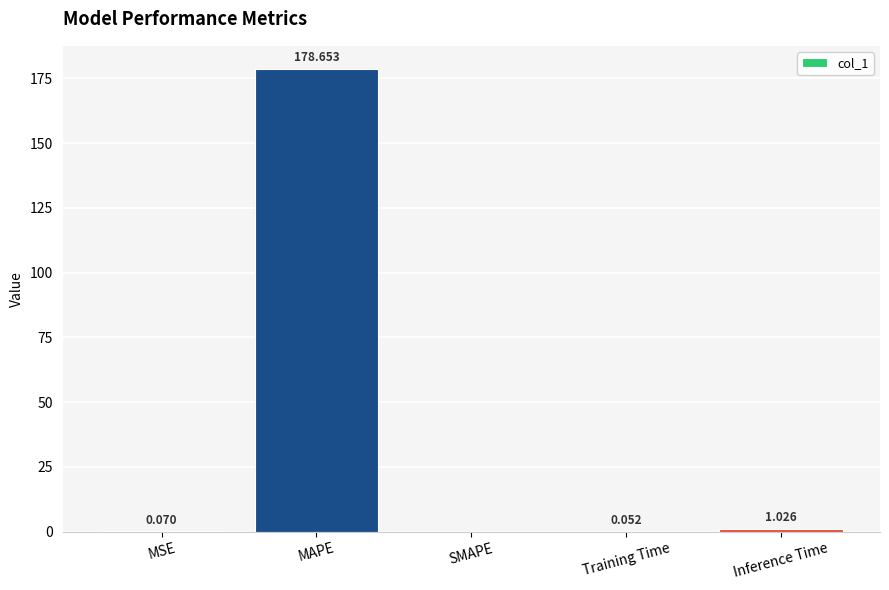

Are the bars horizontal?

No